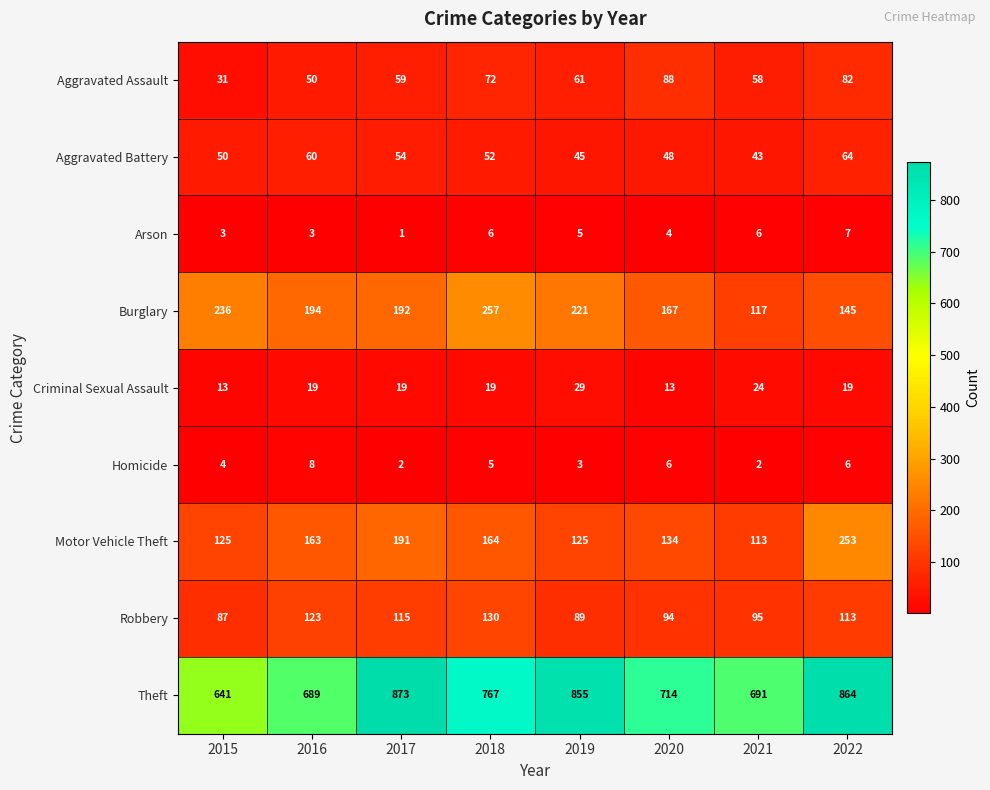

True or false: Burglary has a value of 375 at 2015.

False